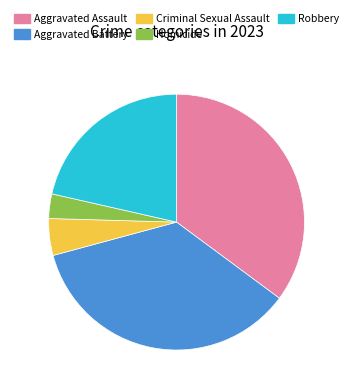

Is Robbery the majority of the pie?

No